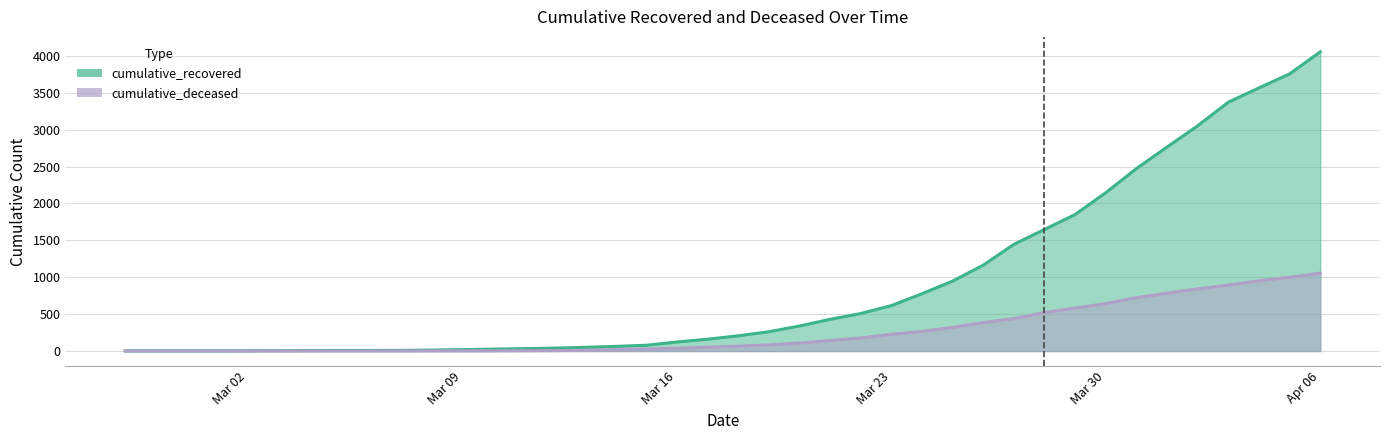

How many values in cumulative_deceased are above zero?

31